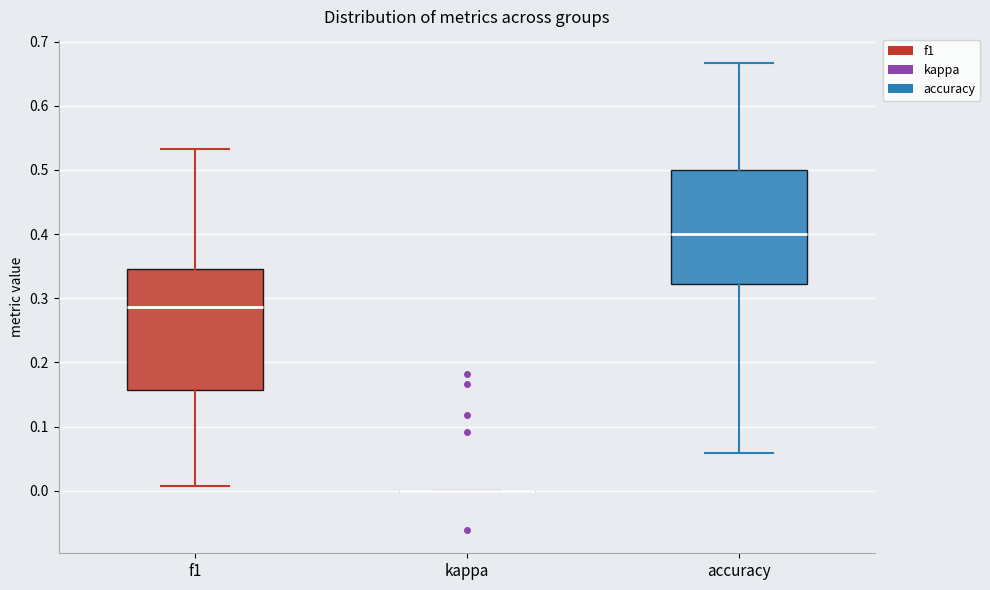

Comparing the boxes themselves (not the whiskers), which one is the tallest?

f1